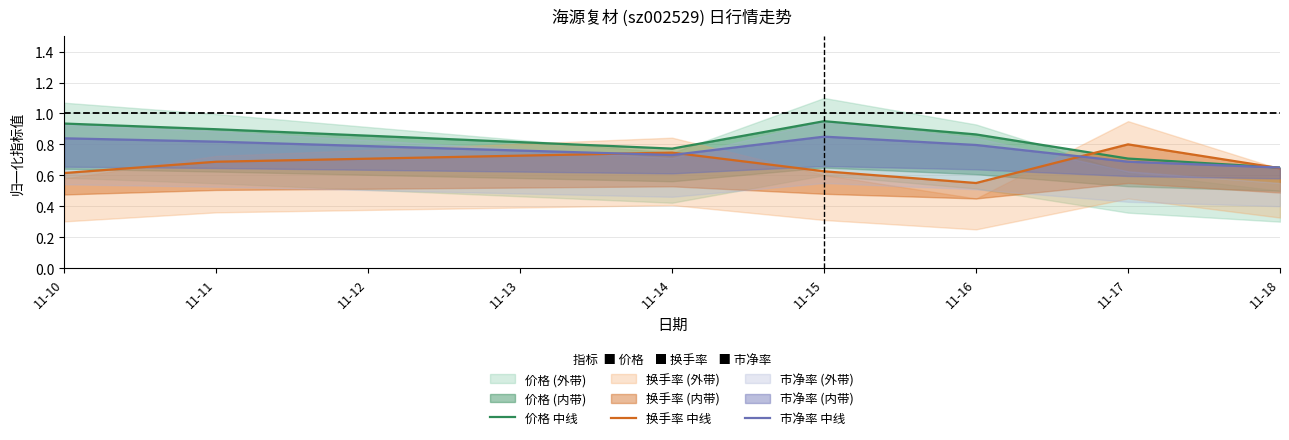

True or false: 价格 中线 and 市净率 中线 cross at least once.

False